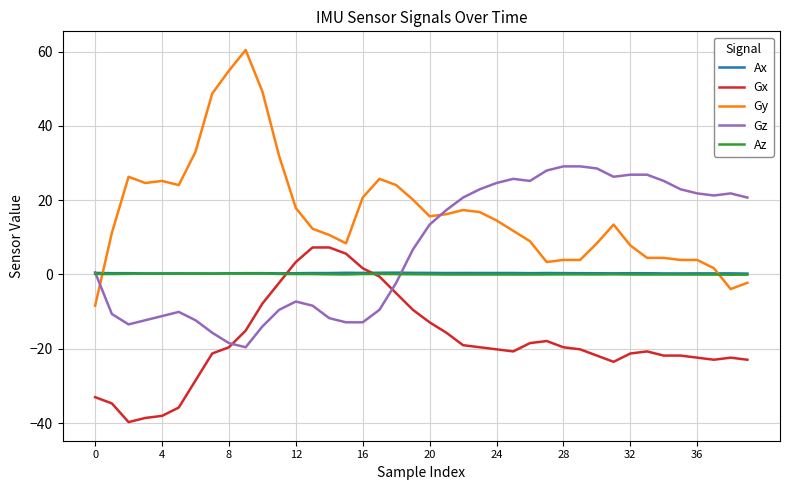

What are all the series names shown in the legend?

Ax, Gx, Gy, Gz, Az